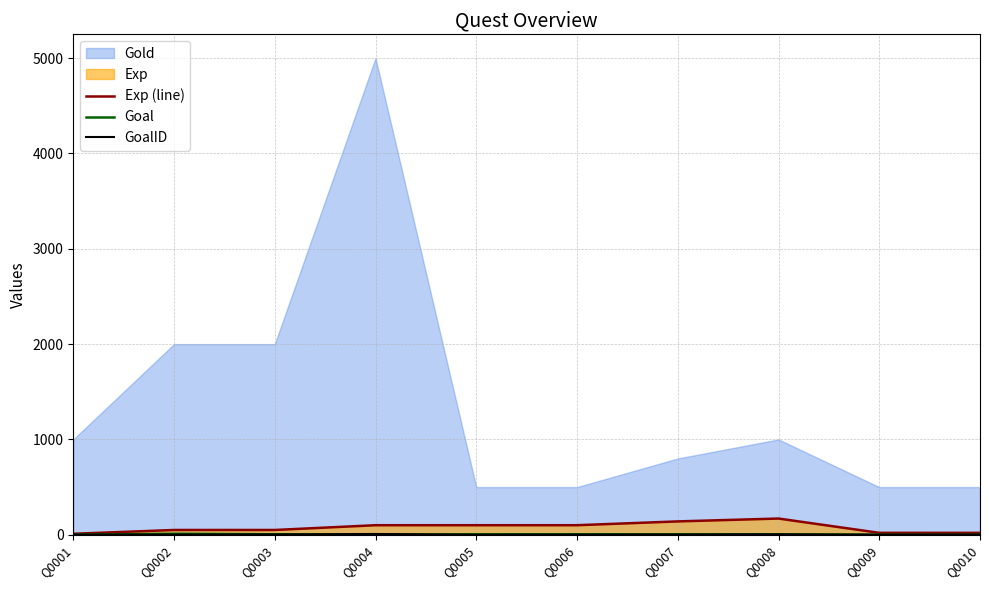

At which category does Exp (line) reach its first local peak?

Q0008